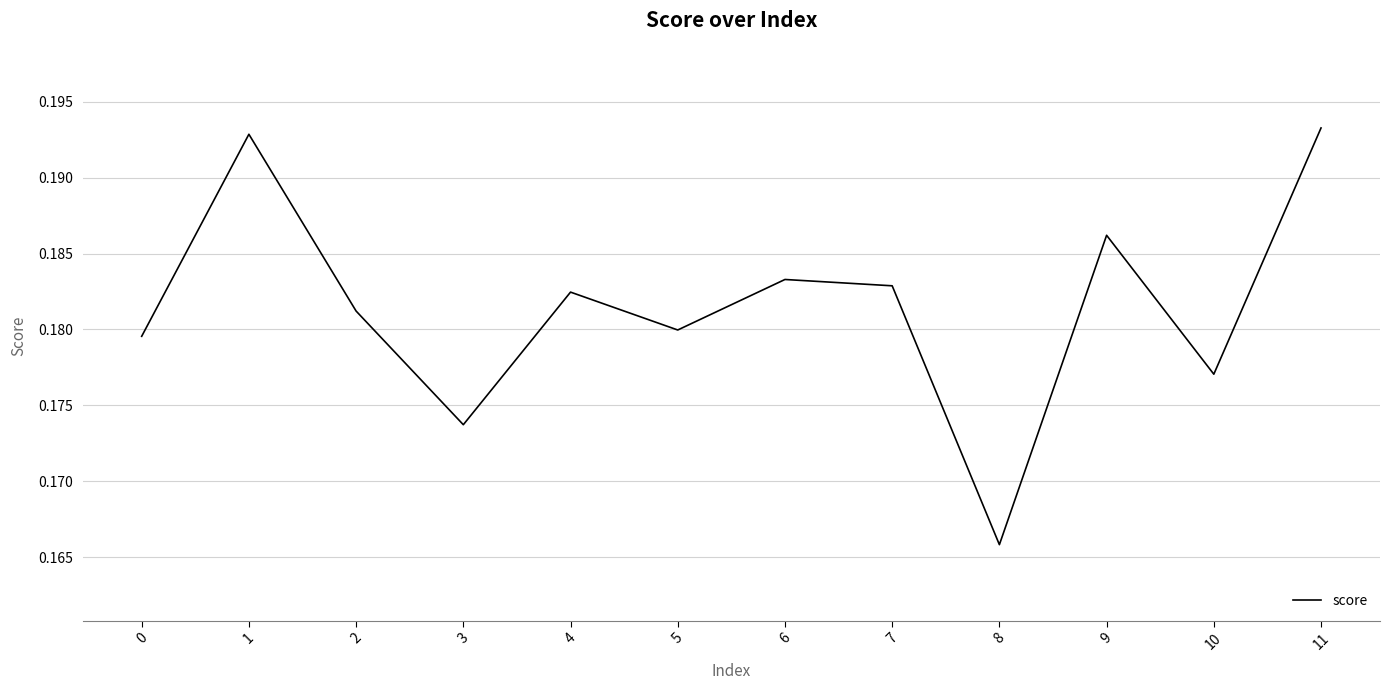

List the labels in order of value, smallest first.

8, 3, 10, 0, 5, 2, 4, 7, 6, 9, 1, 11